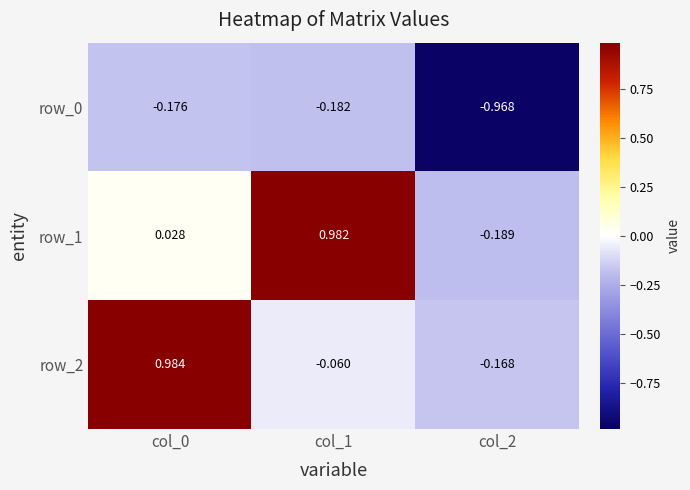

Is the value of row_2 at col_1 greater than the value of row_1 at col_1?

No